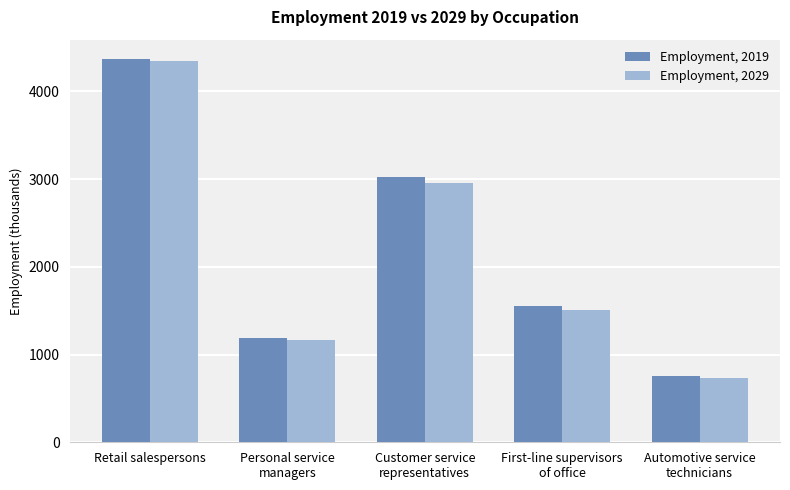

Reading left to right, list all the values displayed in this chart.

Employment, 2019: 4371.4	1189.2	3018.8	1552.4	756.6
Employment, 2029: 4346.3	1167.5	2959.8	1505.7	728.8